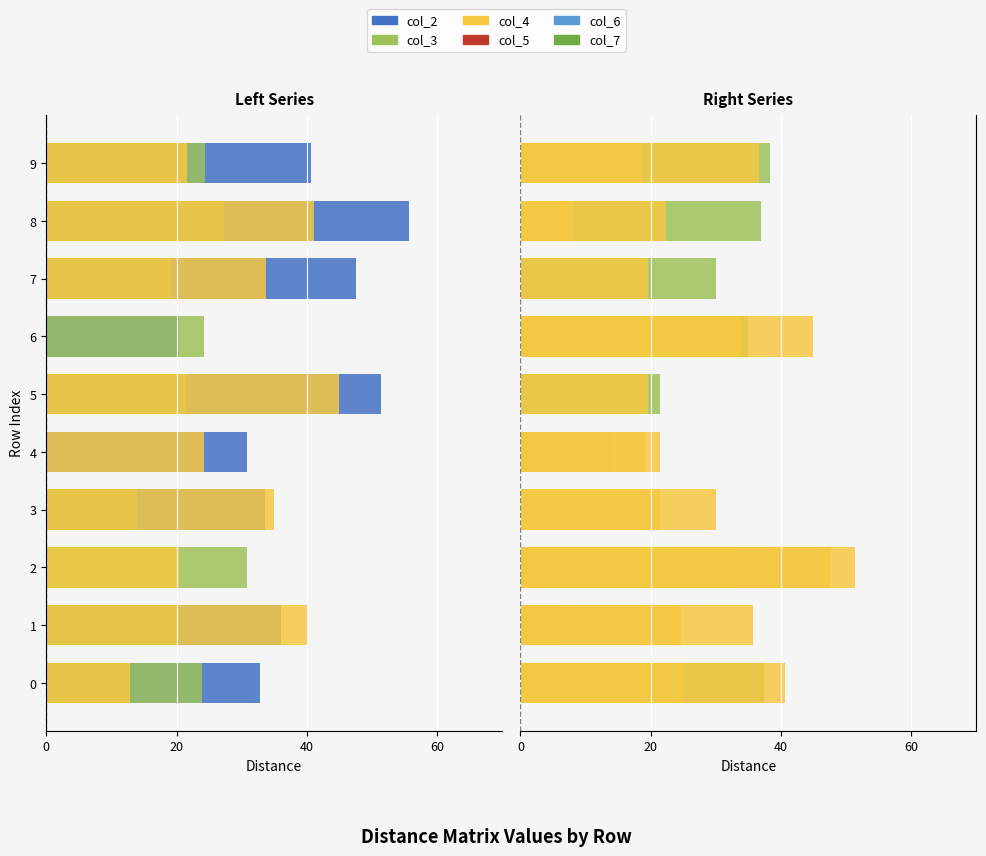

At which label is col_3 closest to 19?

5